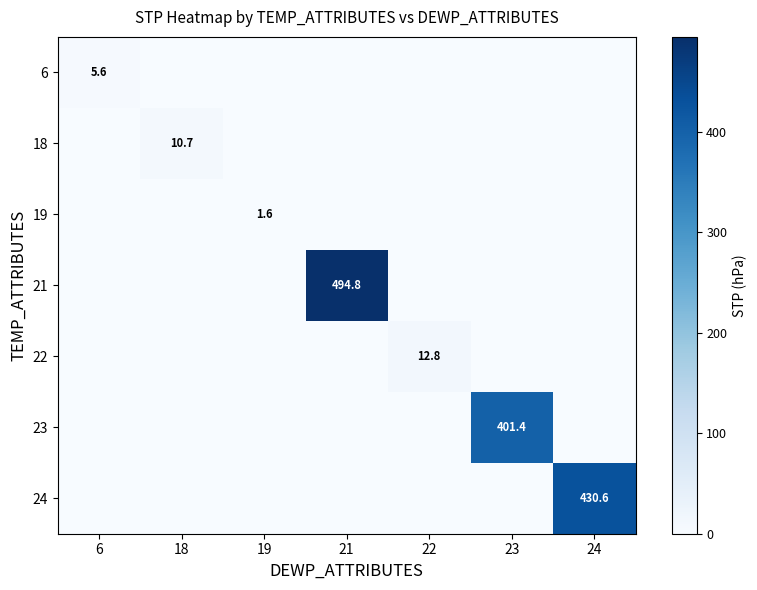

The value of 21 at 21 is 876.1. True or false?

False